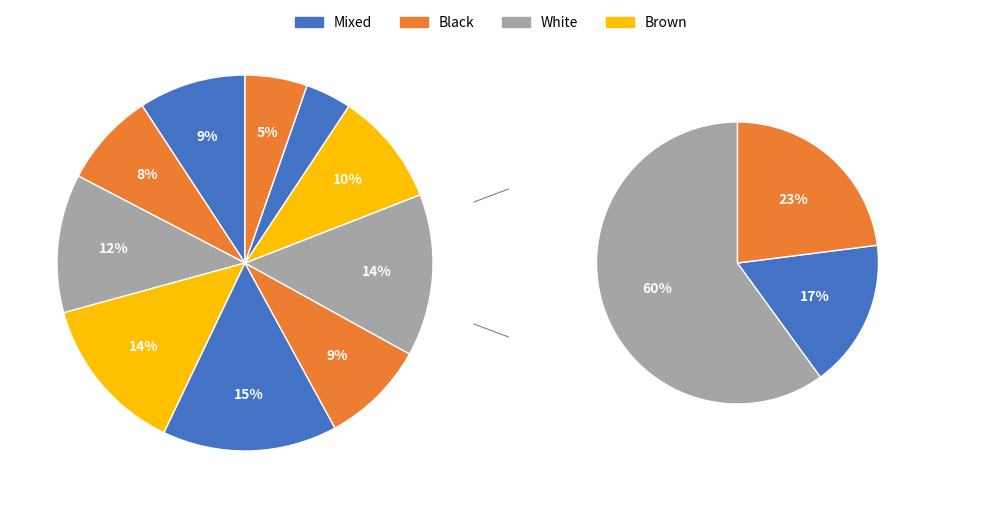

What portion of the pie excludes 7?

86.0%